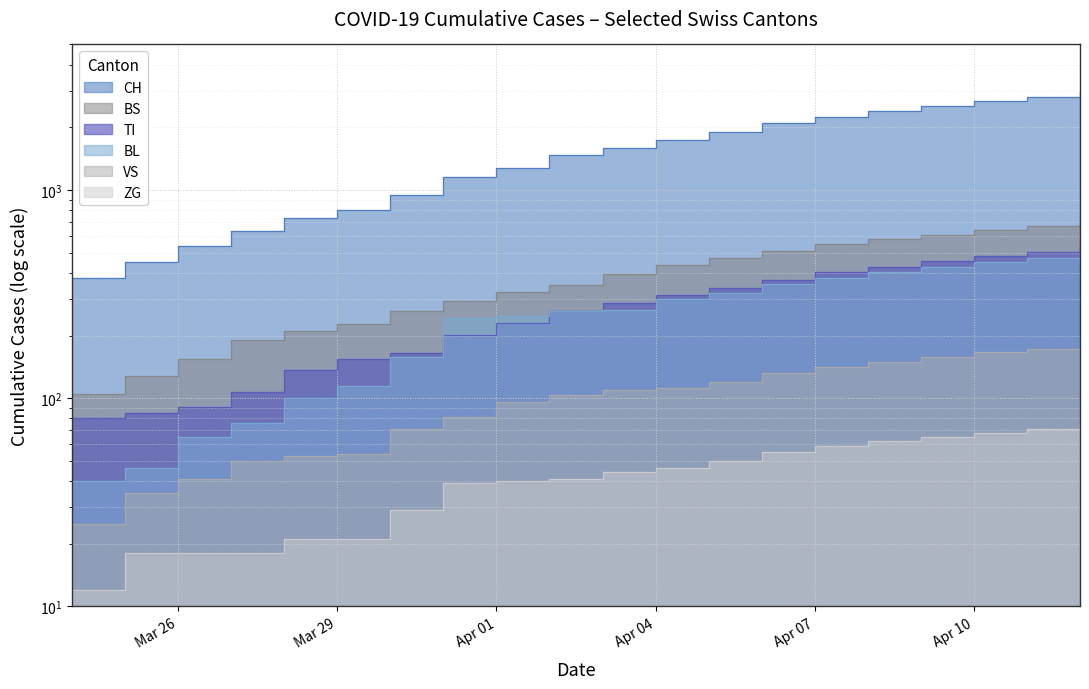

At how many categories does at least one series exceed 2186?

6